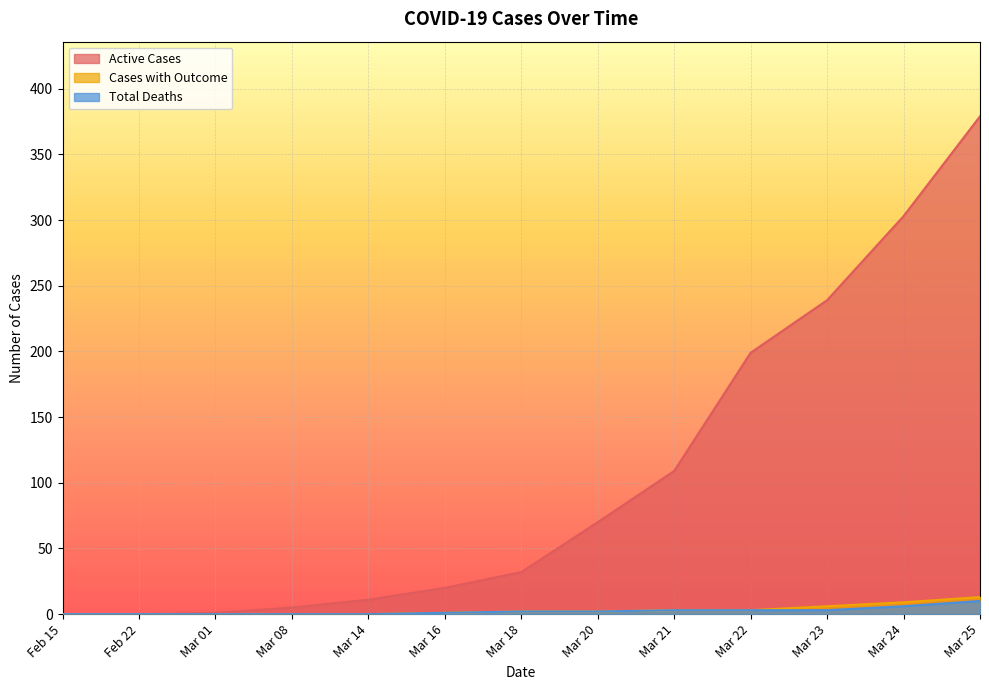

What is the value of the Total Deaths point at the 13th from the left?

10